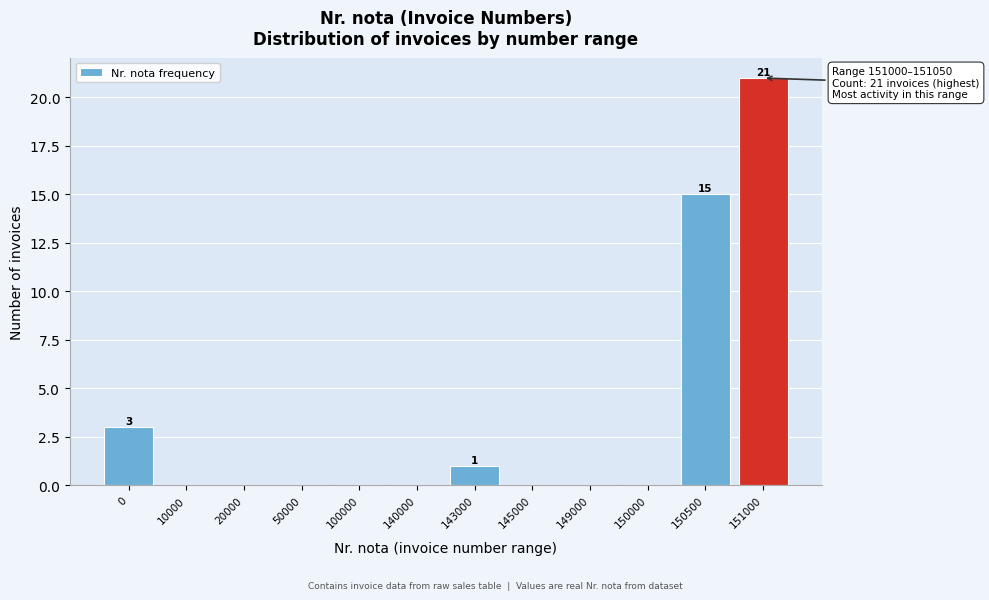

Reading left to right, what are all the values shown in this chart?

0=3	10000=0	20000=0	50000=0	100000=0	140000=0	143000=1	145000=0	149000=0	150000=0	150500=15	151000=21